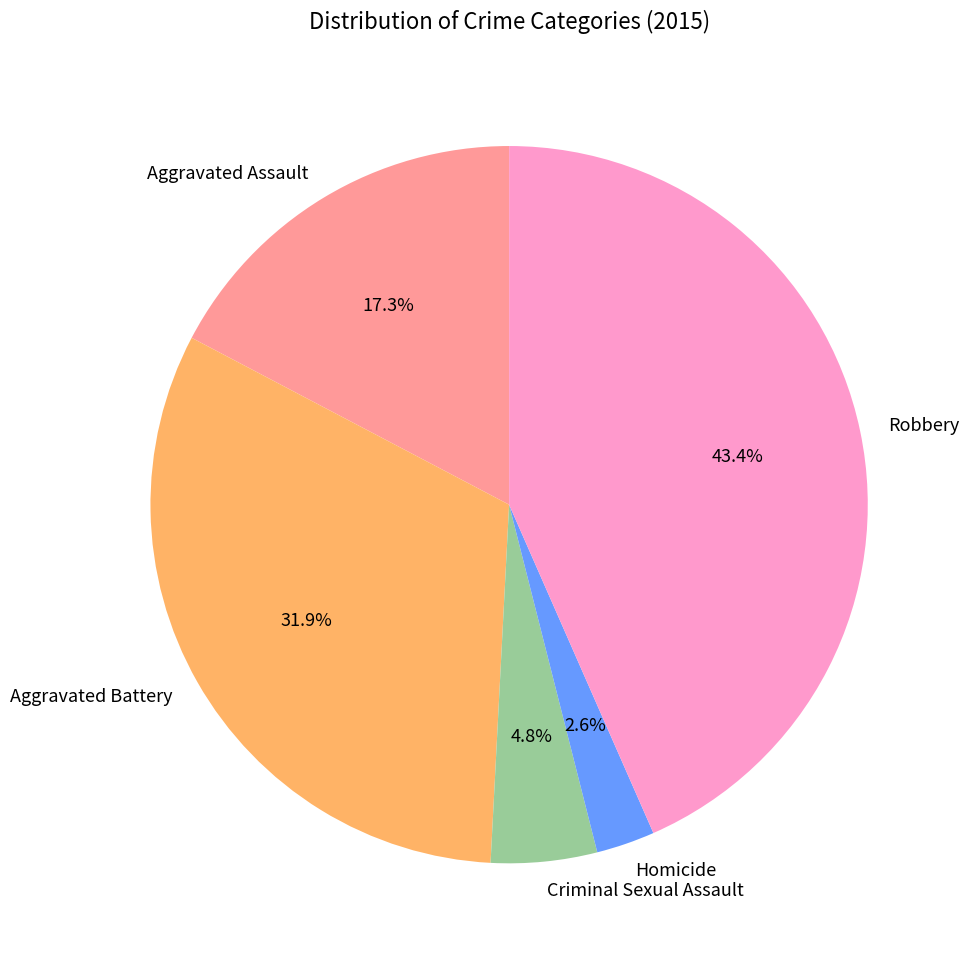

Count the number of slices in the pie.

5